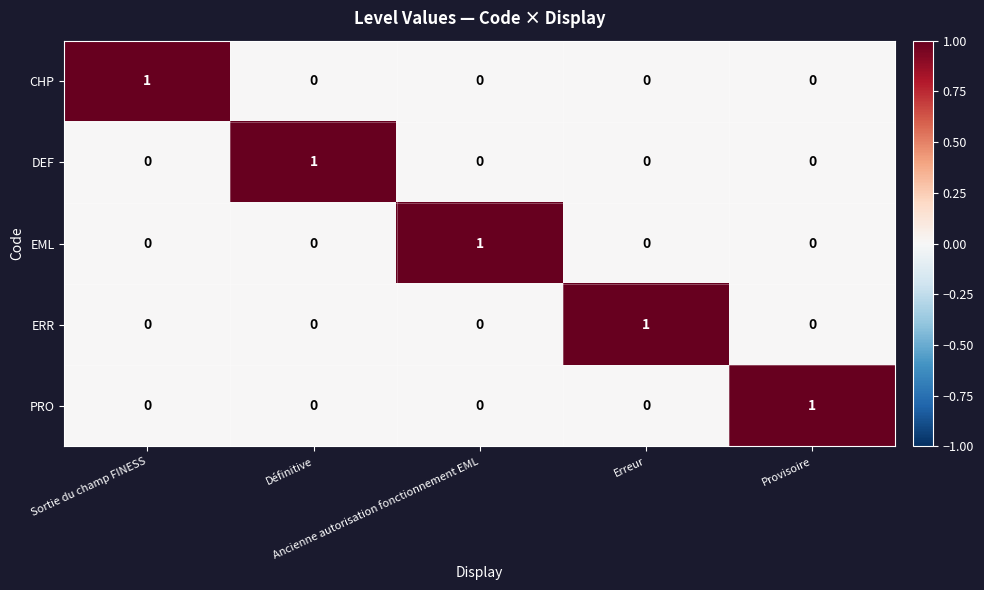

Count the CHP values in the range 0 to 1.

5